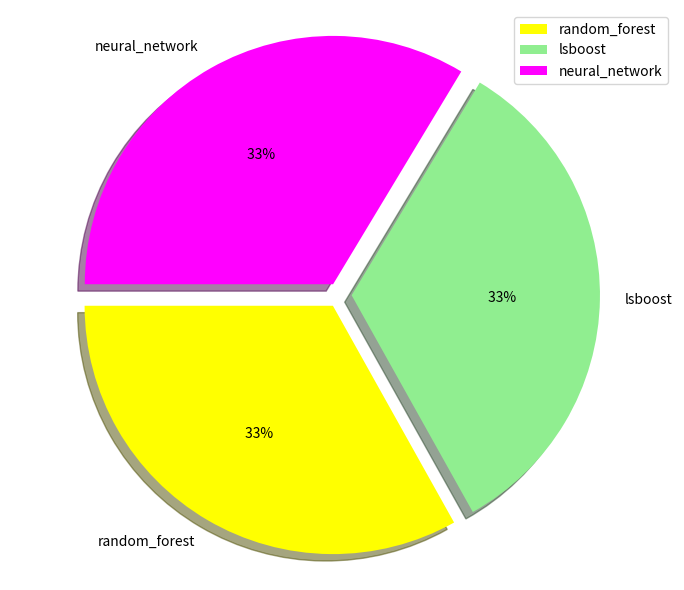

How many segments does this pie chart have?

3